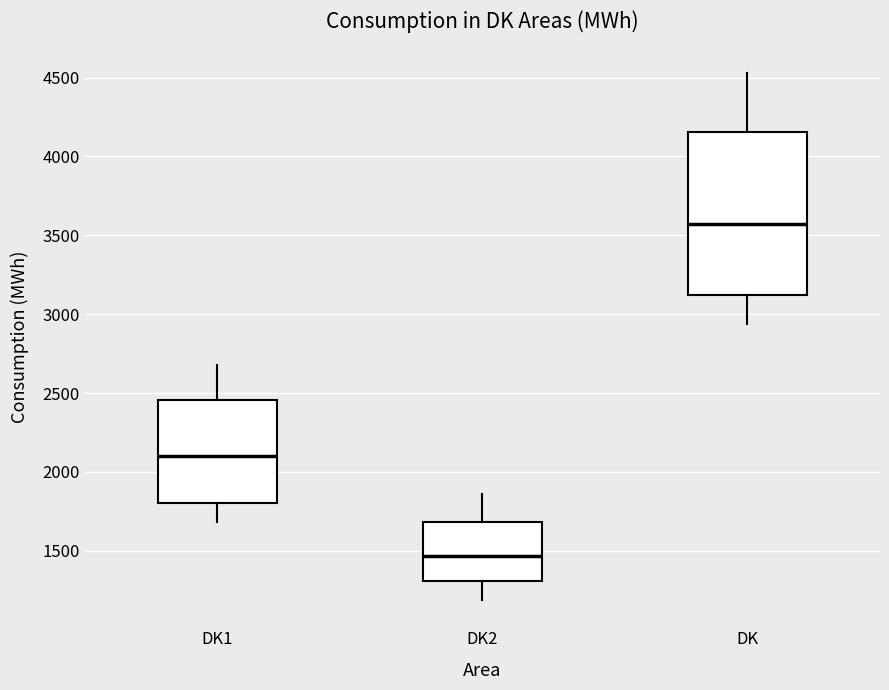

Where is the lower edge of the box for DK1 on the y-axis? The values are not printed on the chart, so give them approximately, as read against the axis.

1800